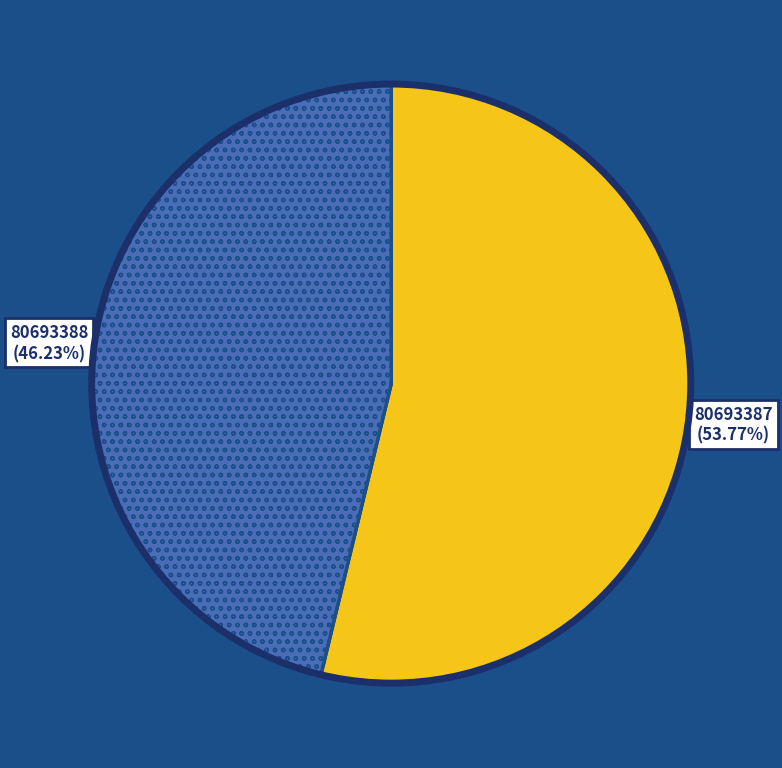

Is there any slice that represents more than half of the pie?

Yes